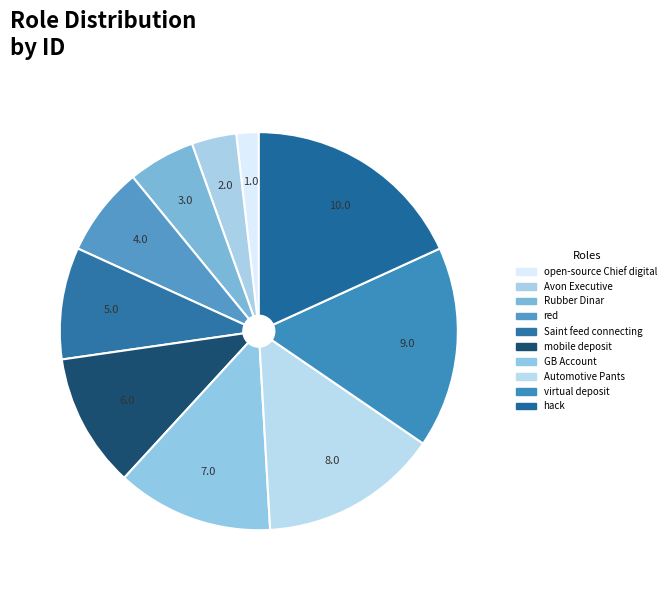

How many slices are in this pie chart?

10